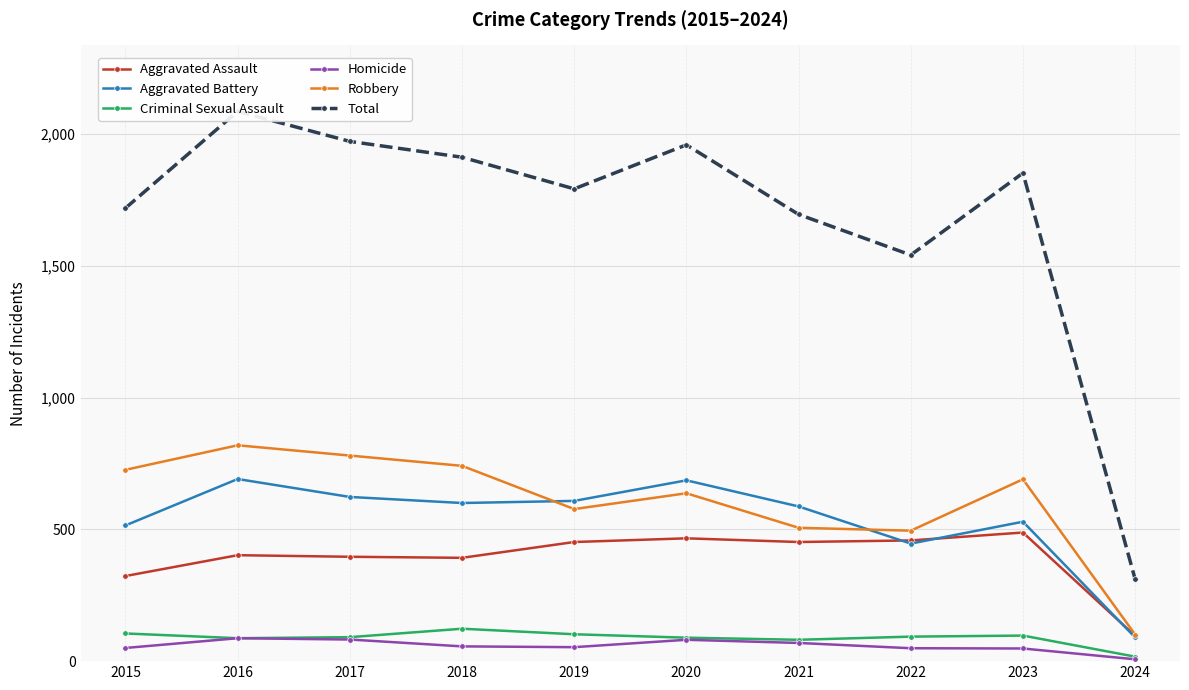

How many distinct data groups are displayed?

6